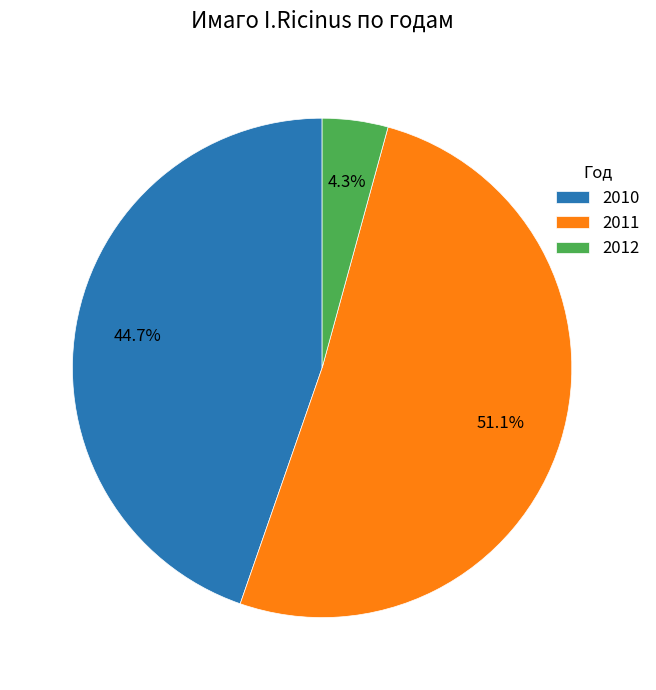

How many segments does this pie chart have?

3